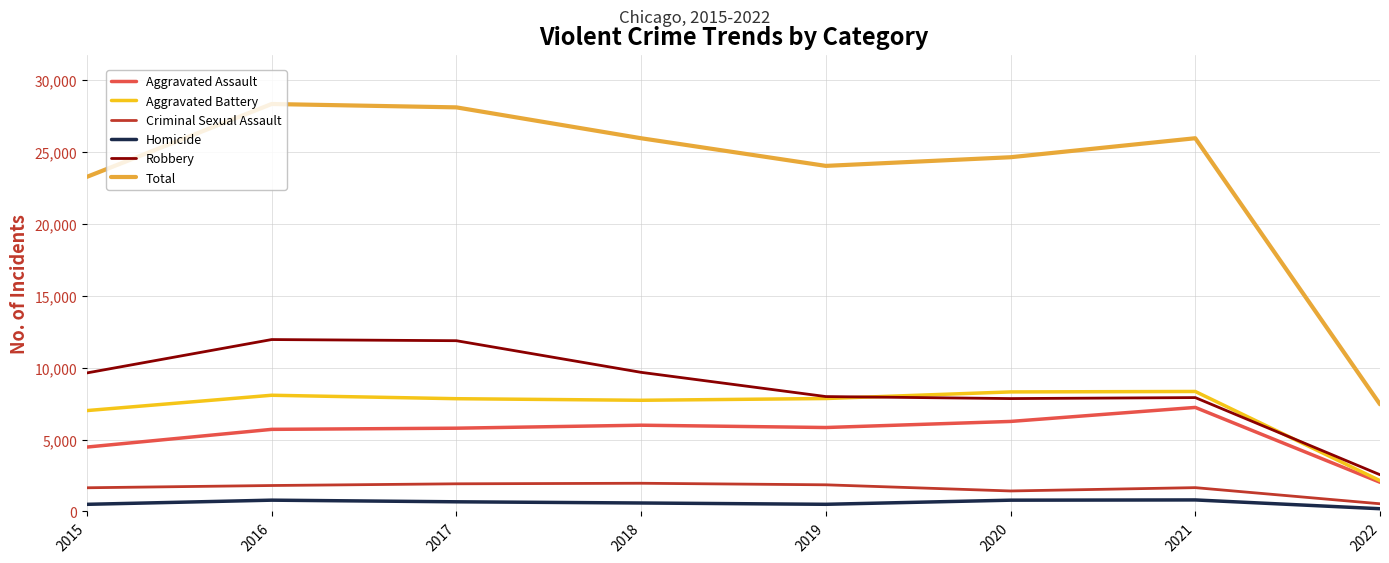

Which series has the largest total across all categories?

Total